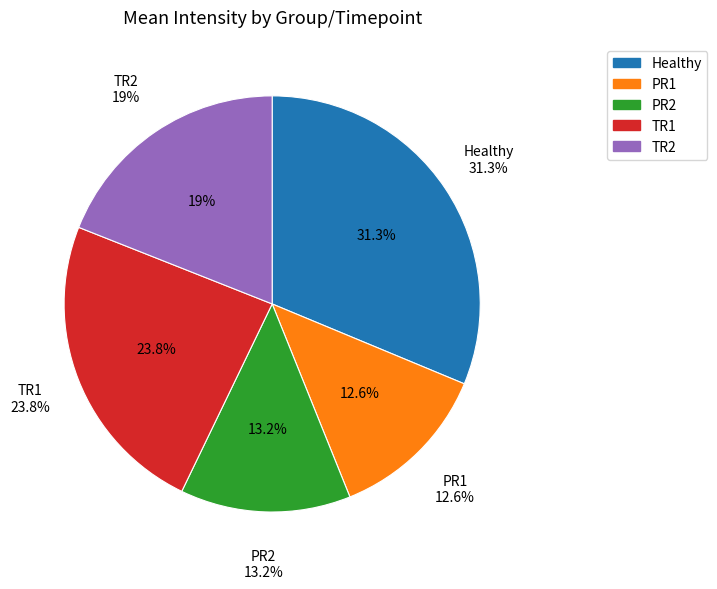

To the nearest percent, what percentage of the pie is TR1?

24%